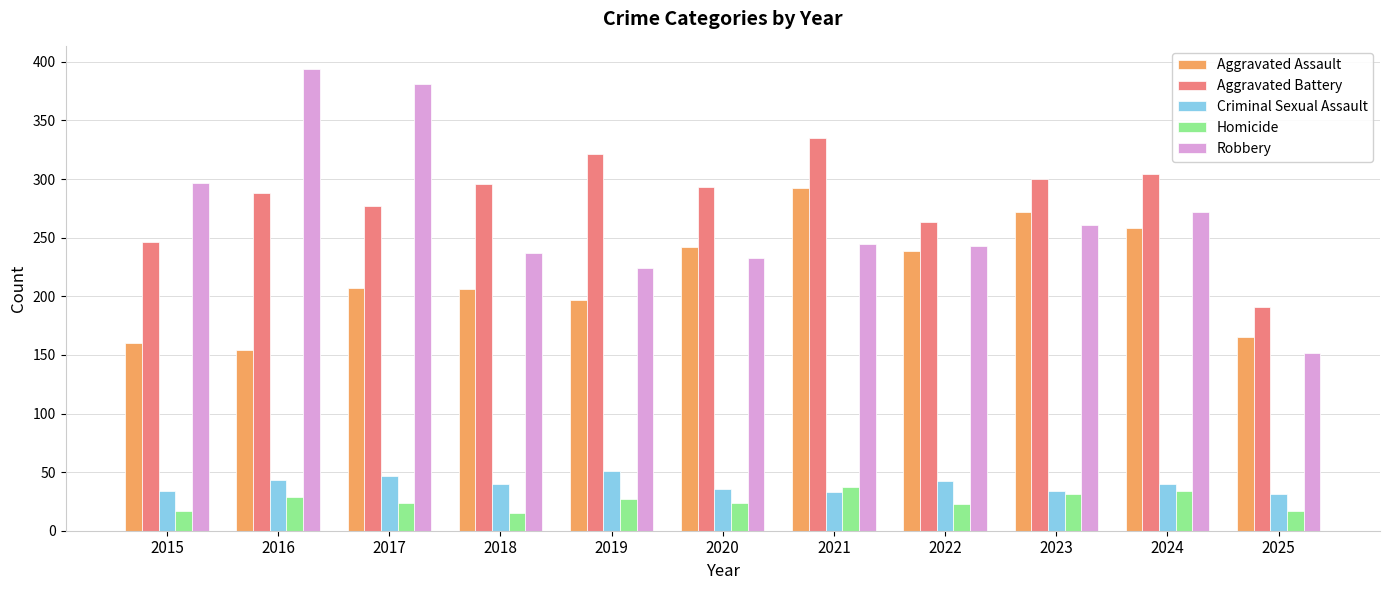

What is the difference between the highest and lowest values at 2020?

269